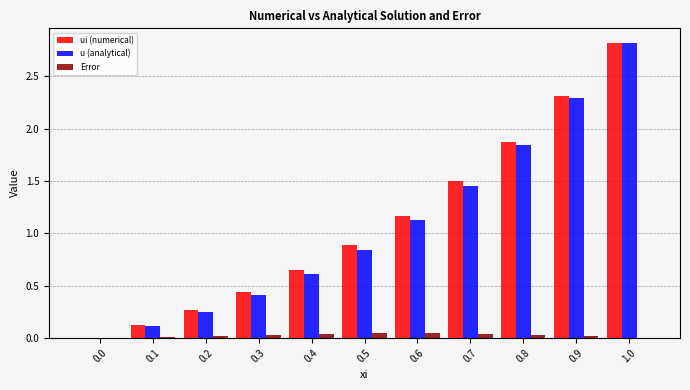

What is the sum of the ui (numerical) values at 1.0 and 0.8?

4.7